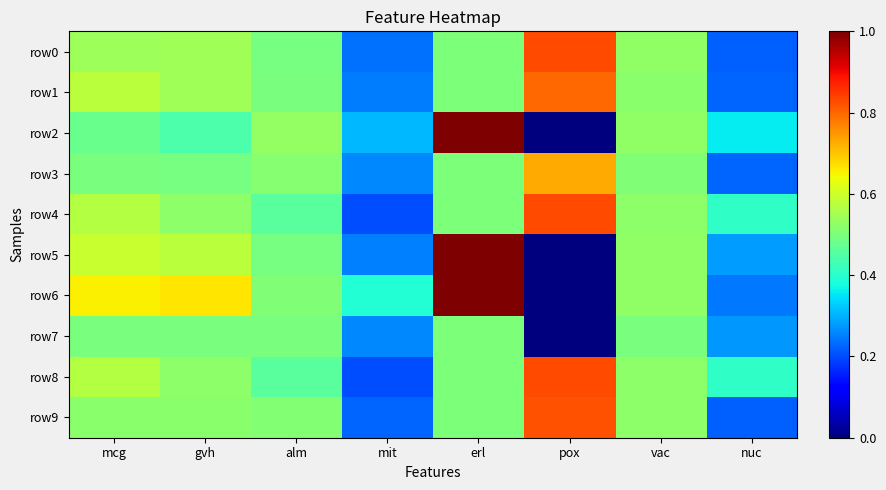

At pox, list the series in order from largest to smallest.

row8, row4, row0, row9, row1, row3, row2, row6, row7, row5